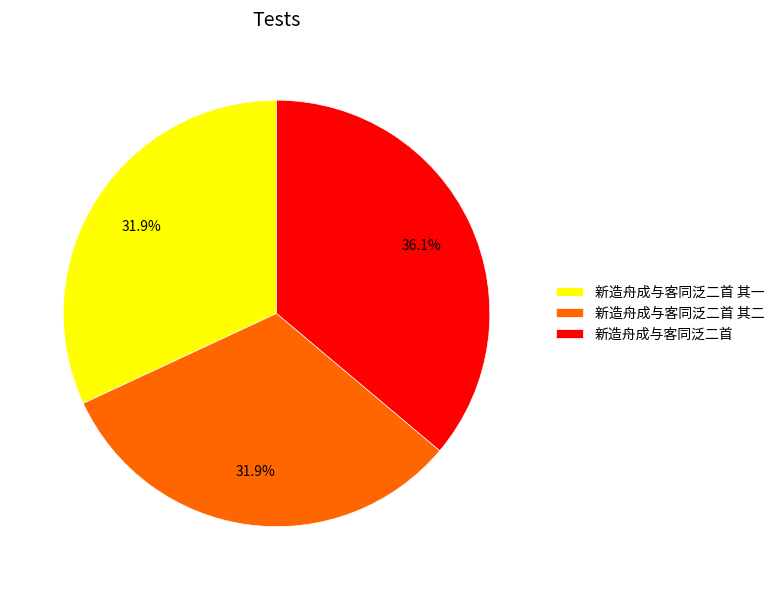

To the nearest percent, what is the average slice percentage?

33%